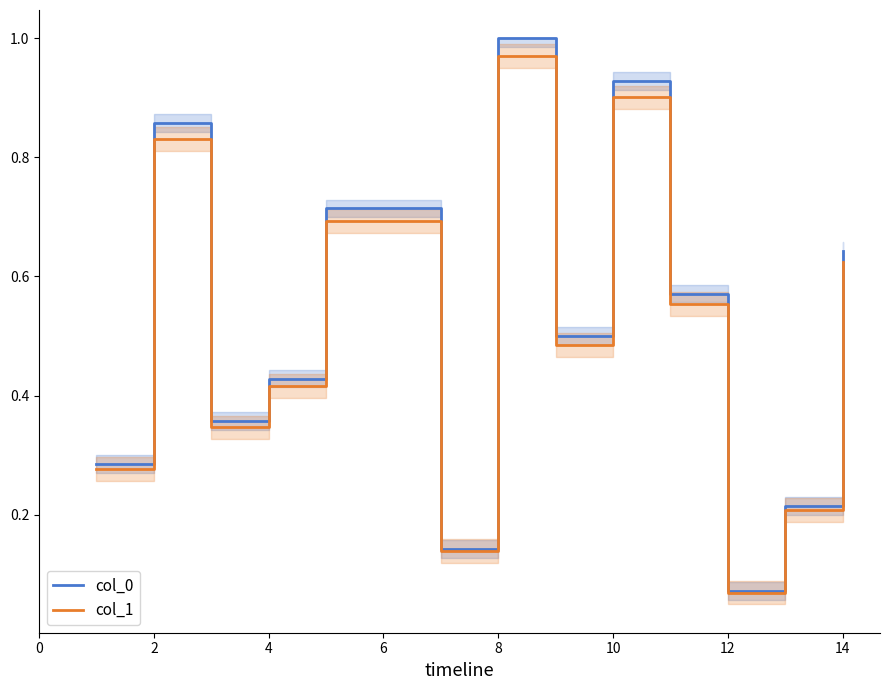

Where is the first local maximum for col_1?

2